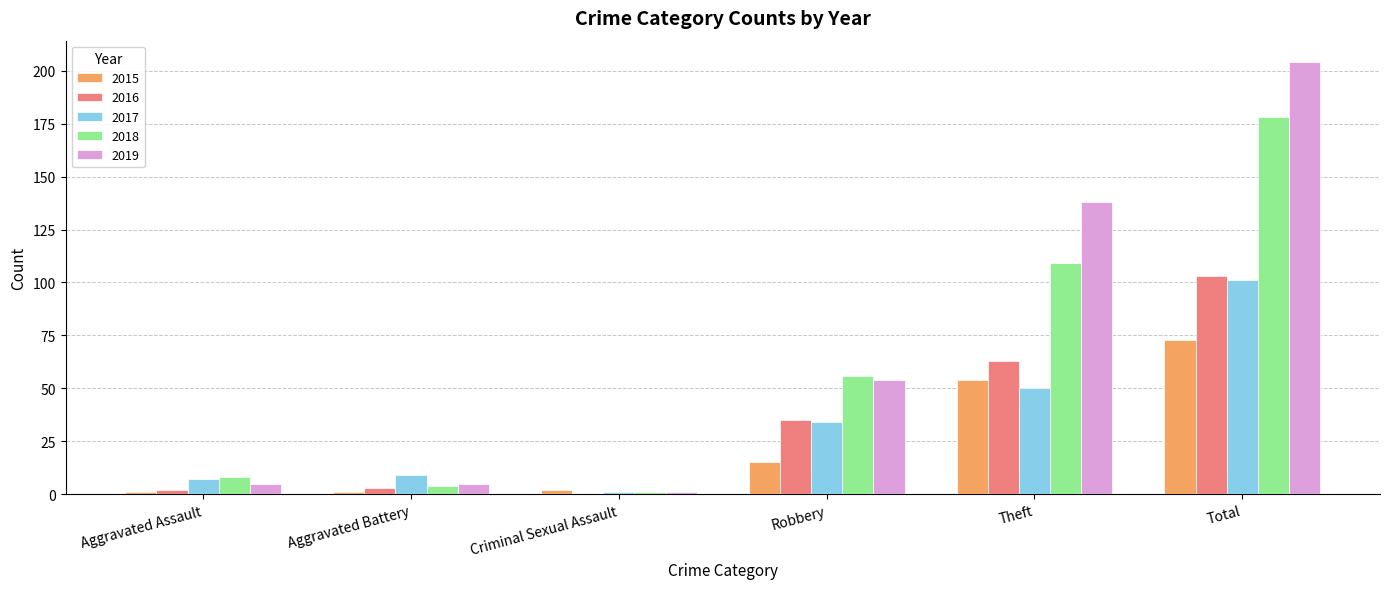

Which category has the highest value across all series?

Total